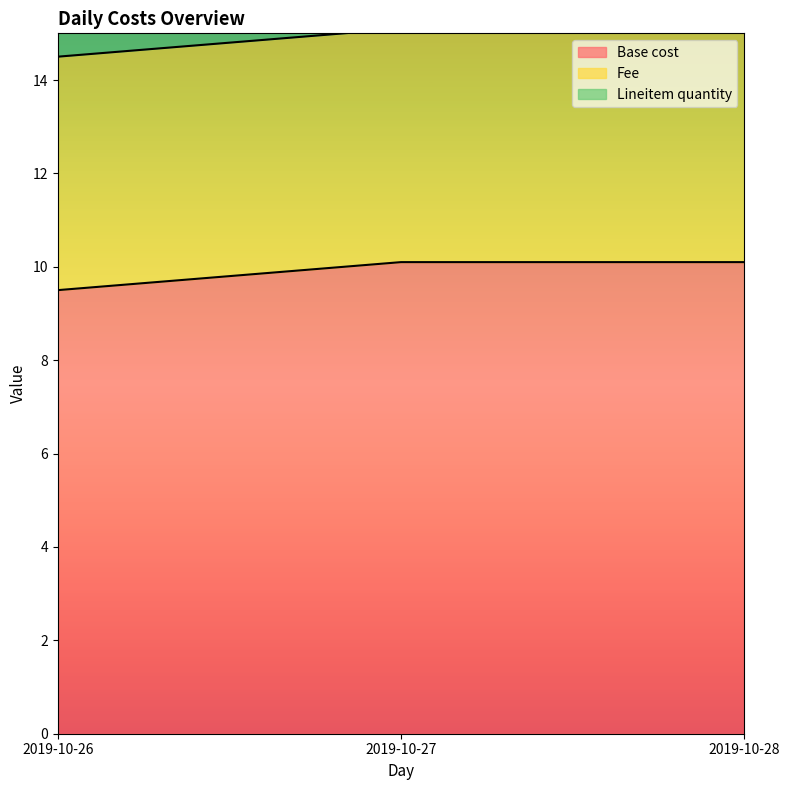

How many series are shown in this chart?

3